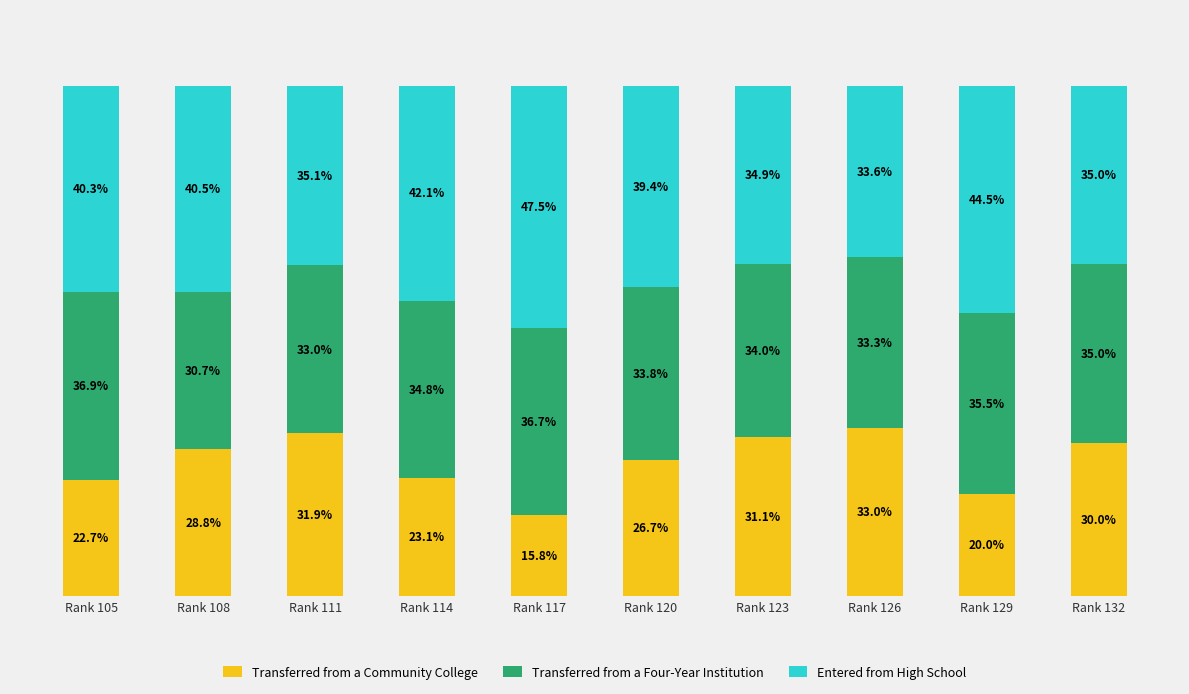

At which label does Transferred from a Community College reach its minimum?

Rank 117